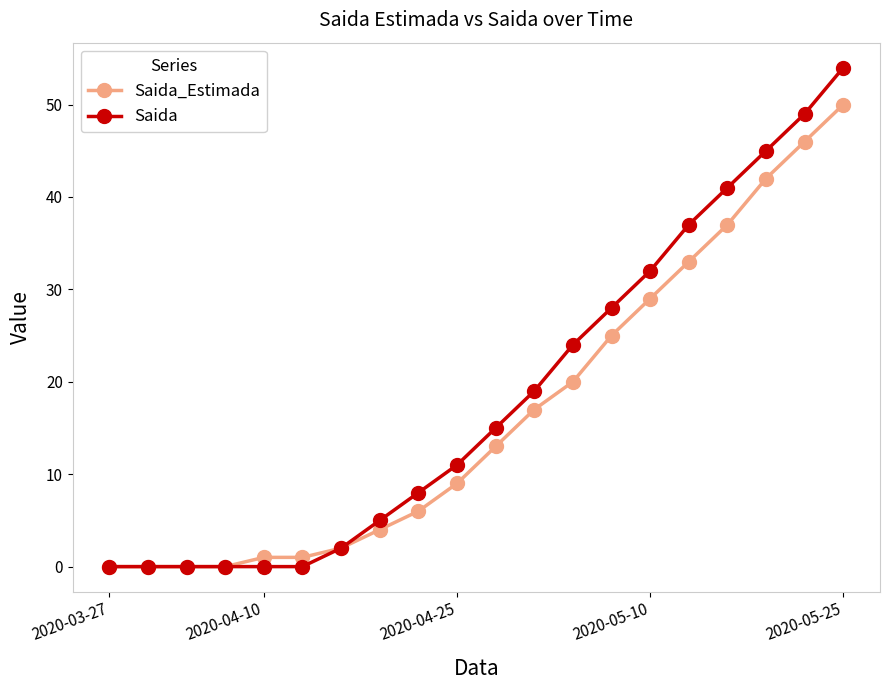

Rank the series by their maximum value, from highest to lowest.

Saida, Saida_Estimada